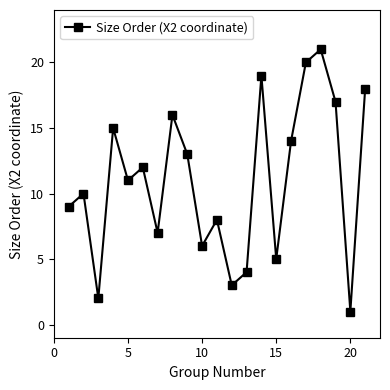

What is the maximum value shown in the chart?

21